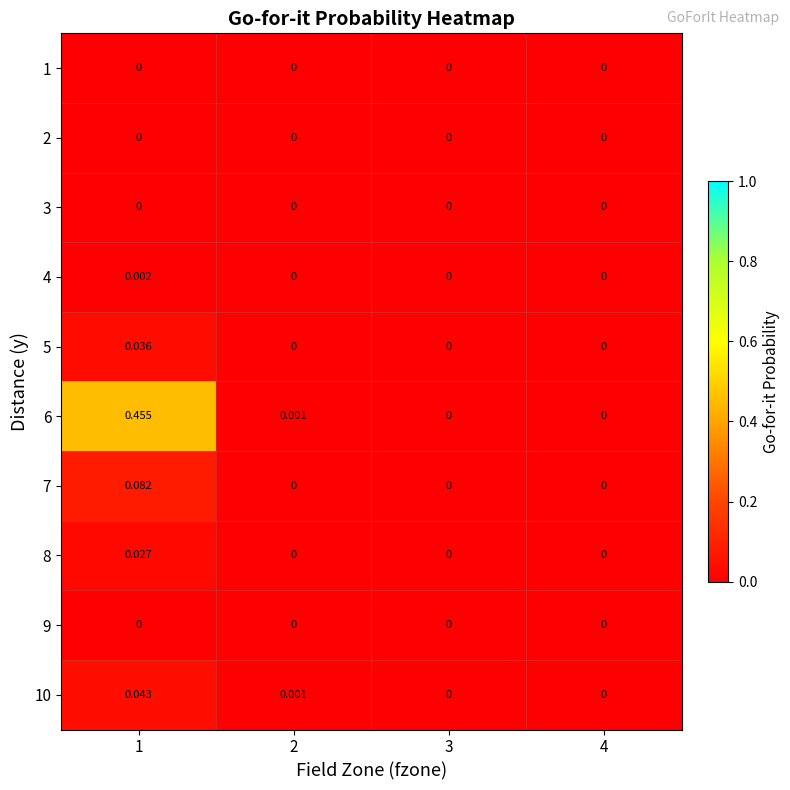

Is the value of 4 at 1 greater than the value of 2 at 2?

Yes